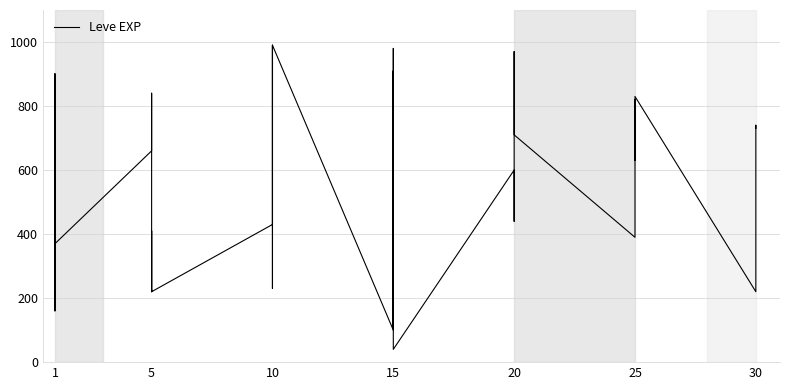

Reading right to left, extract all data points from this chart.

730	740	230	220	830	630	820	490	460	390	710	970	600	600	440	600	40	980	920	110	910	100	990	430	990	230	330	430	220	220	410	220	840	660	370	900	160	160	900	630